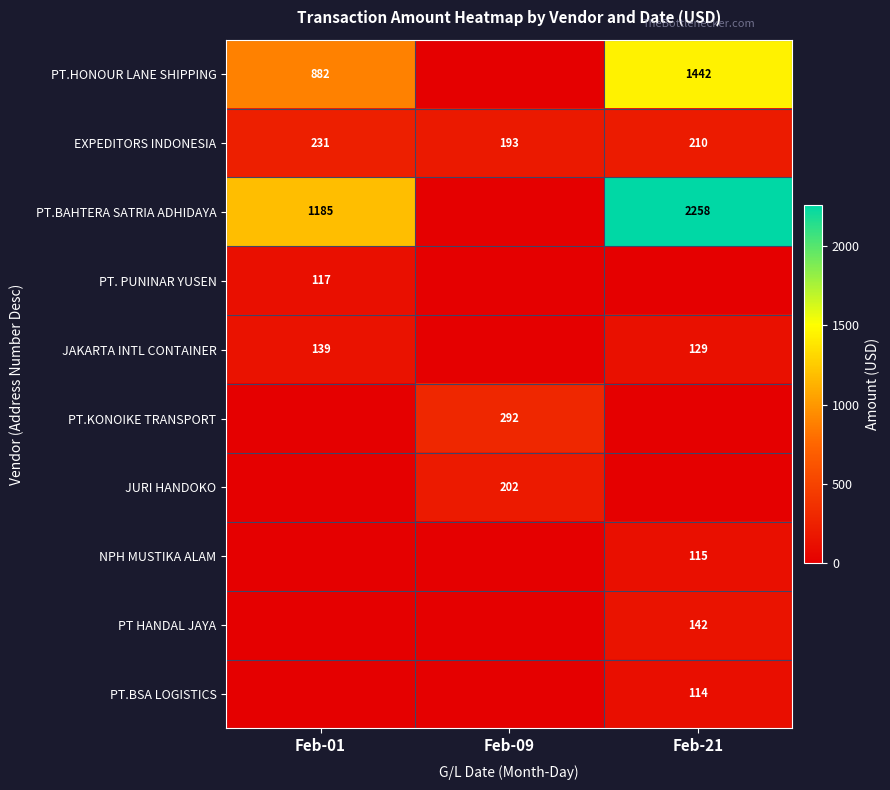

What is the difference between the EXPEDITORS INDONESIA values at Feb-01 and Feb-21?

21